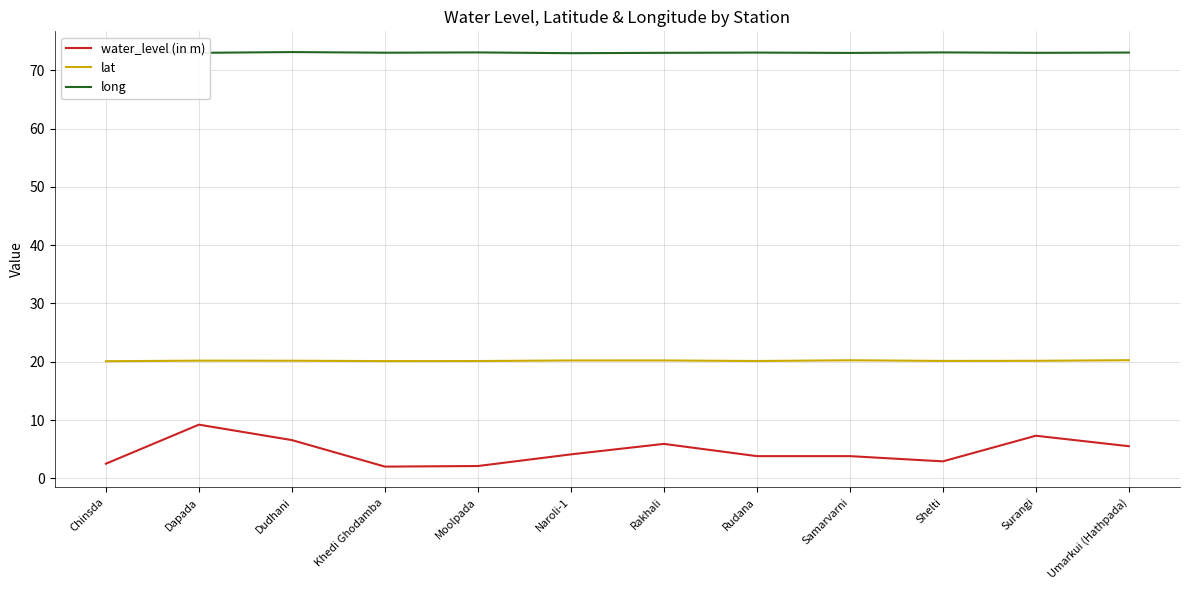

At which category is the sum across all series the highest?

Dapada